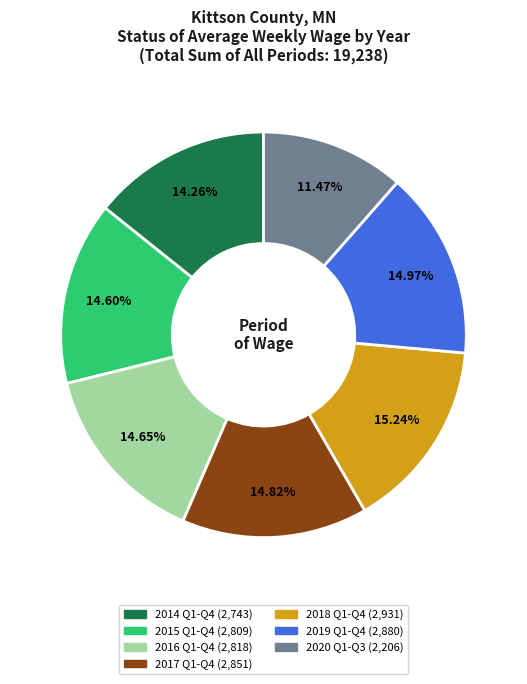

Is there a majority slice in this chart?

No